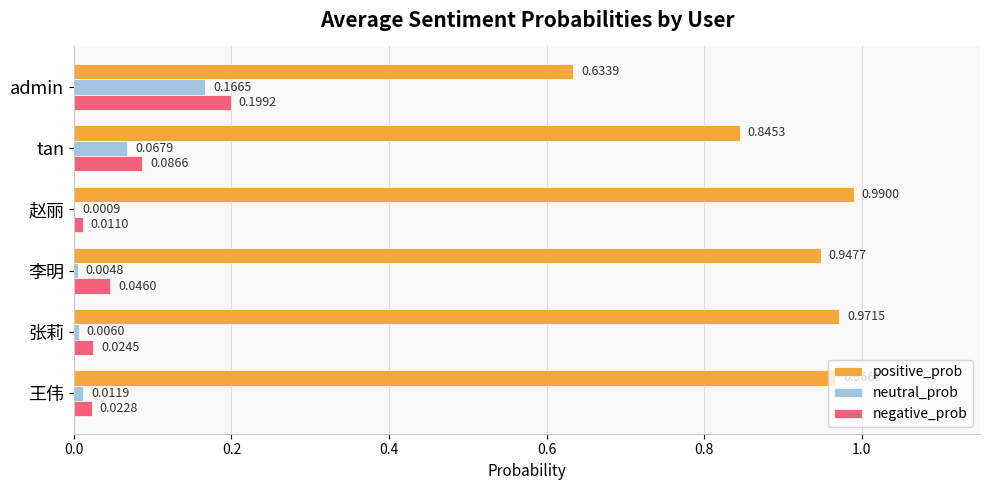

Count the number of categories in the chart.

6